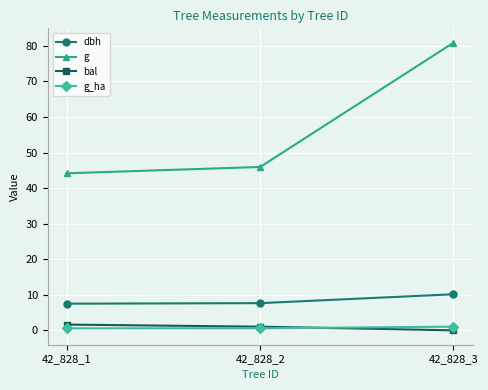

What is the spread (max minus min) of values at 42_828_2?

45.4